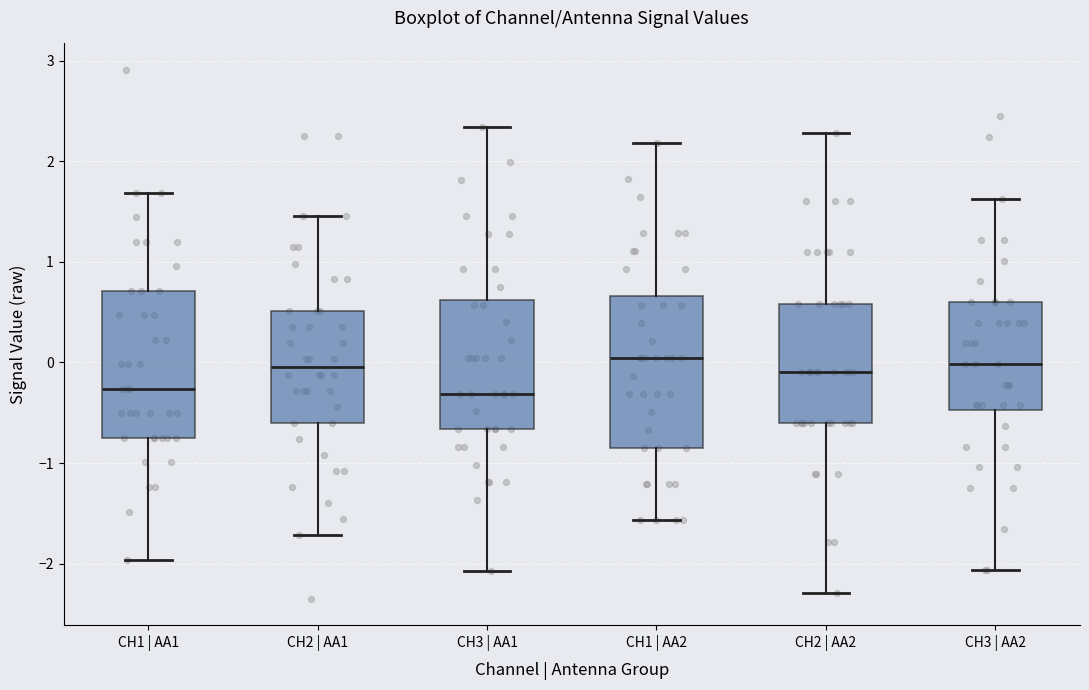

Reading left to right, read every box against the y-axis: the position of its median line, the range the box covers, and the ends of its whiskers. The values are not printed on the chart, so give them approximately, as read against the axis.

CH1 | AA1: median -0.3, box -0.8 to 0.7, whiskers -2.0 to 1.7
CH2 | AA1: median 0.0, box -0.6 to 0.5, whiskers -1.7 to 1.5
CH3 | AA1: median -0.3, box -0.7 to 0.6, whiskers -2.1 to 2.3
CH1 | AA2: median 0.0, box -0.9 to 0.7, whiskers -1.6 to 2.2
CH2 | AA2: median -0.1, box -0.6 to 0.6, whiskers -2.3 to 2.3
CH3 | AA2: median 0.0, box -0.5 to 0.6, whiskers -2.1 to 1.6